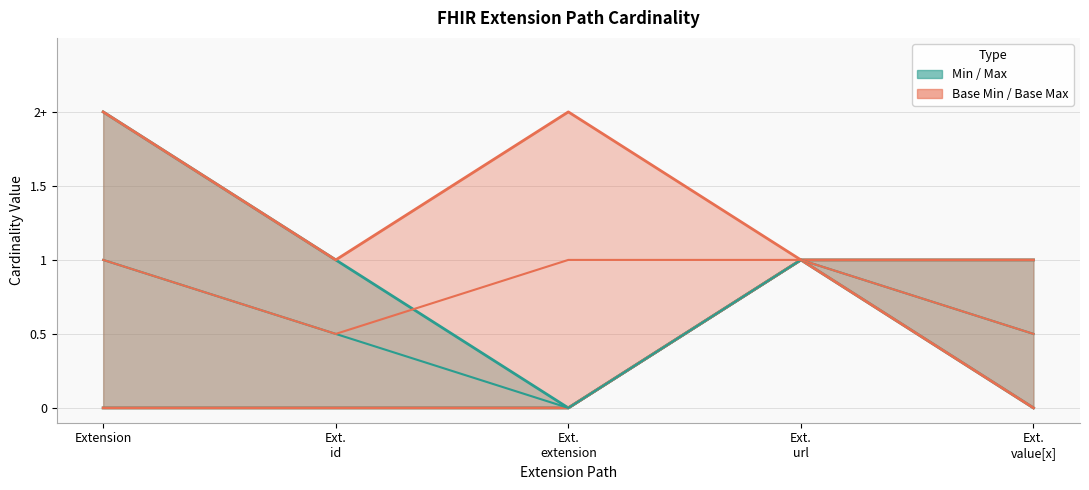

Rank the categories by Base Min value from lowest to highest.

Extension, Ext. id, Ext. extension, Ext. value[x], Ext. url